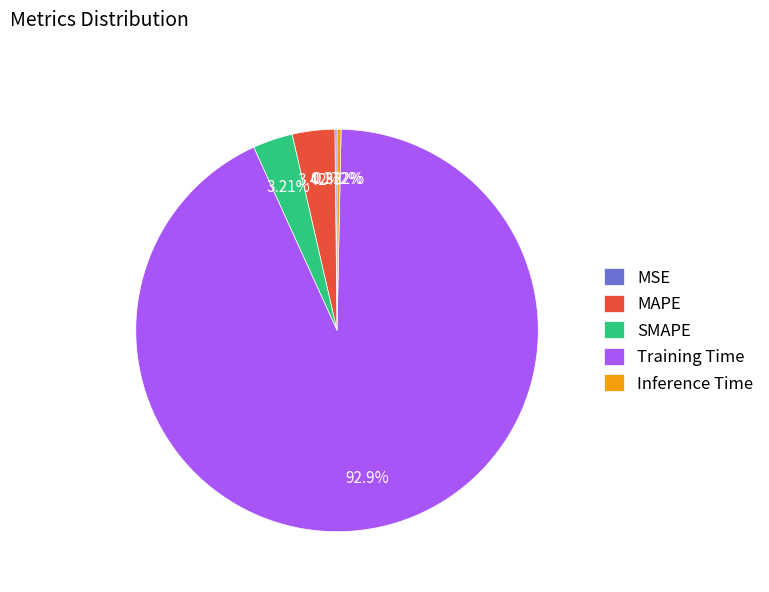

Between Training Time and MAPE, which is larger?

Training Time